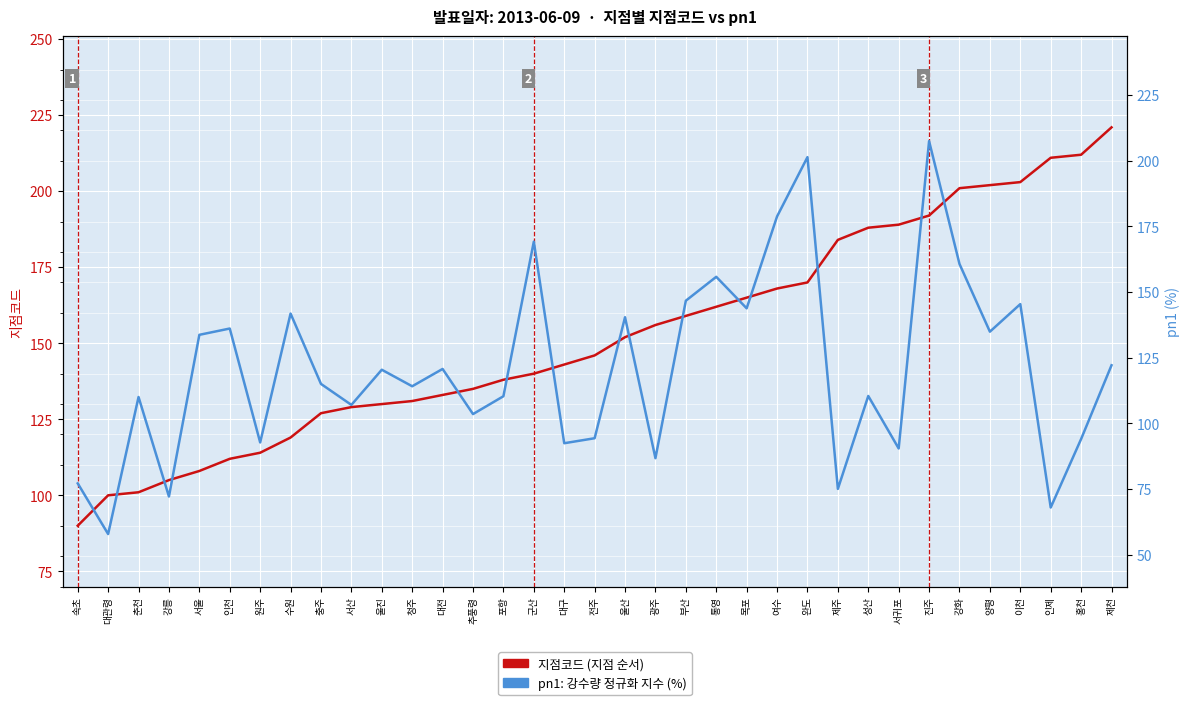

Is it true that 지점코드 equals 174.6 at 춘천?

False